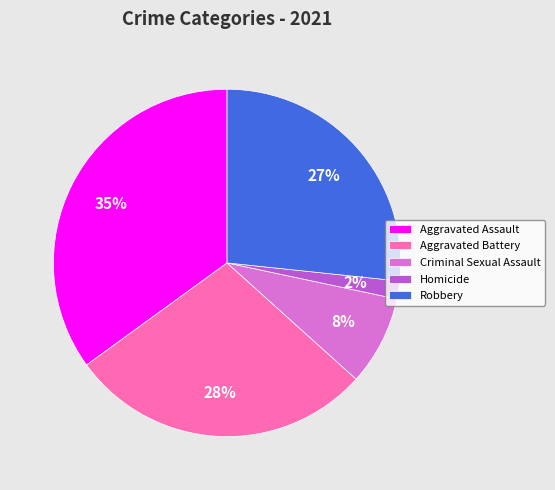

How many segments does this pie chart have?

5